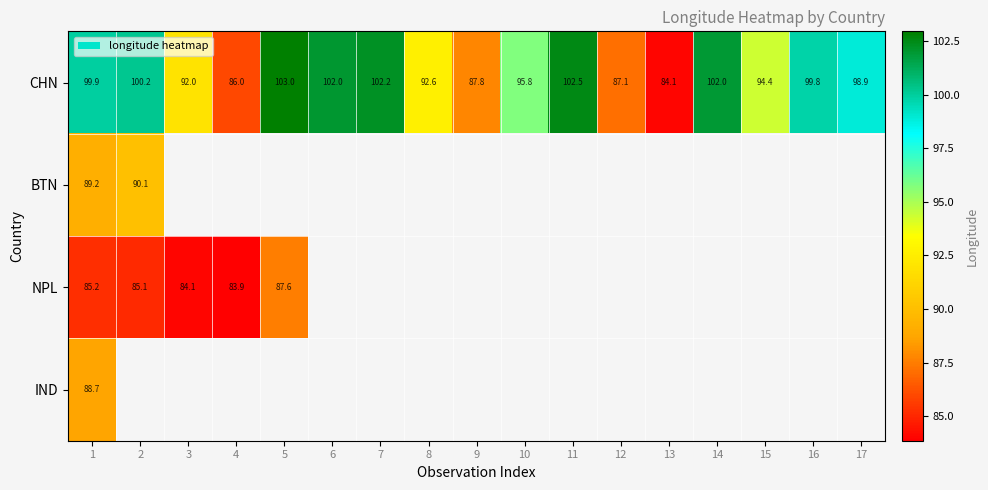

Where is BTN nearest to the value 89?

1